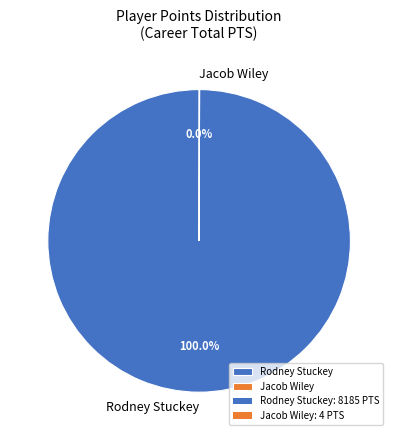

Which slice is the largest?

Rodney Stuckey